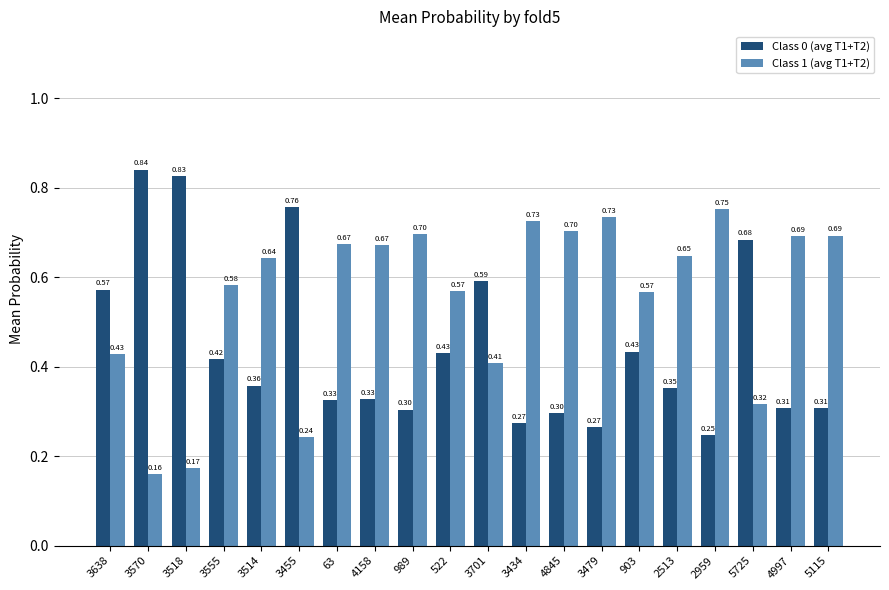

What is the spread (max minus min) of values at 3518?

0.7